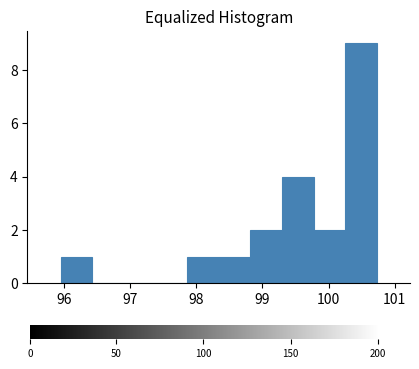

Which range on the x-axis has the tallest bar?

100.3 to 100.7